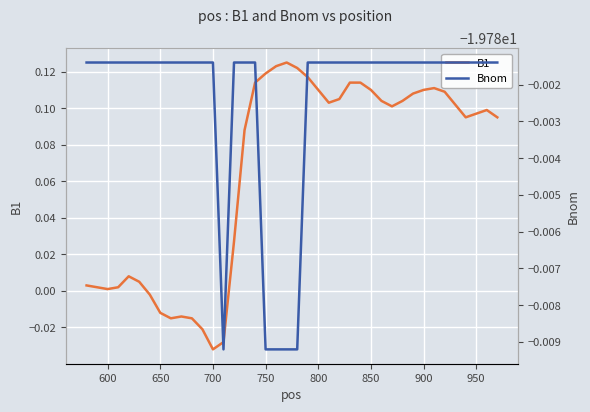

What is the sum of all B1 values?

2.6